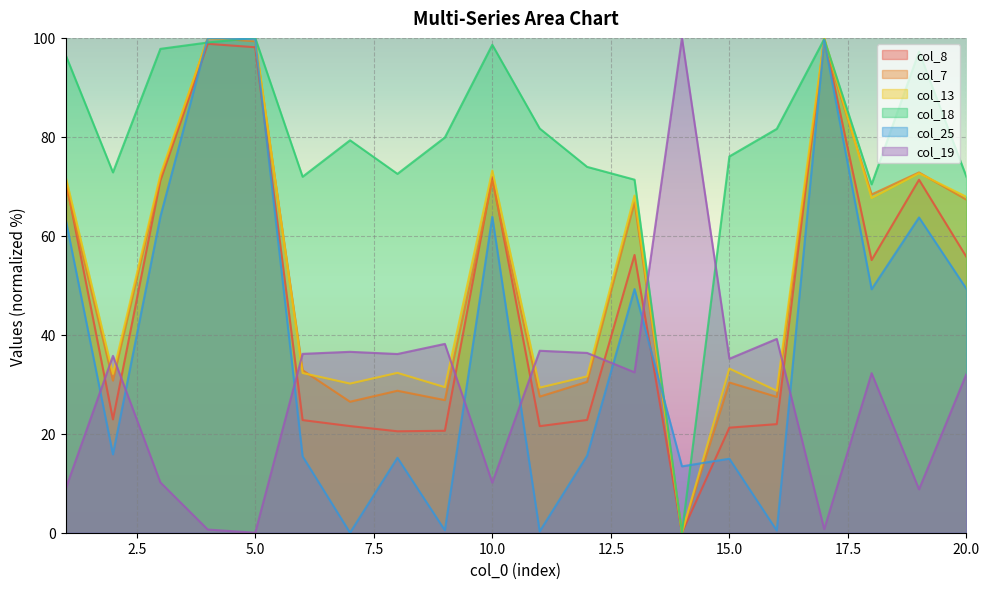

What is the difference between the col_19 values at 9 and 12?

1.8